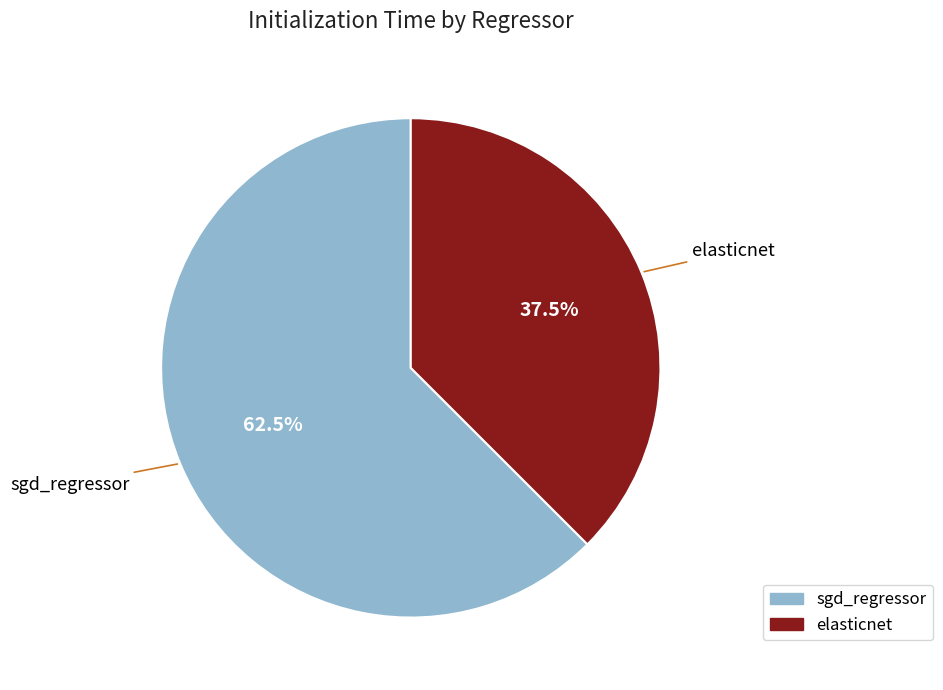

Count the number of slices in the pie.

2